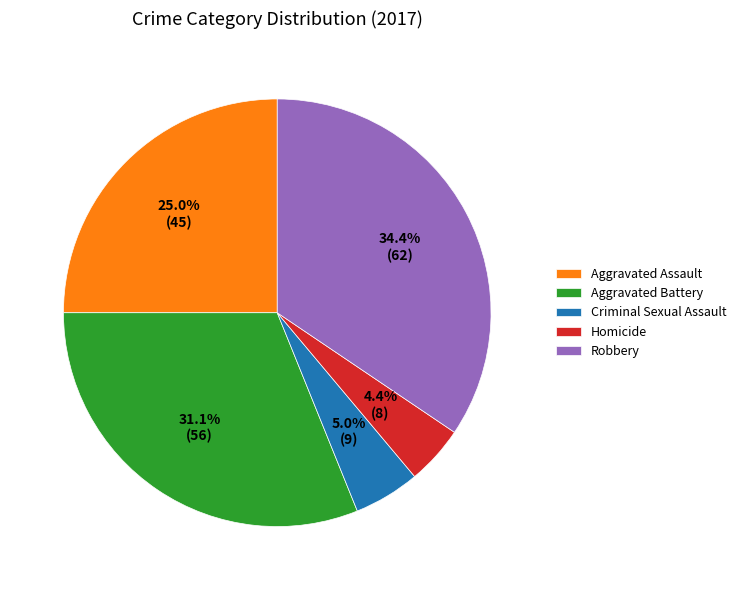

Is there any slice that represents more than half of the pie?

No